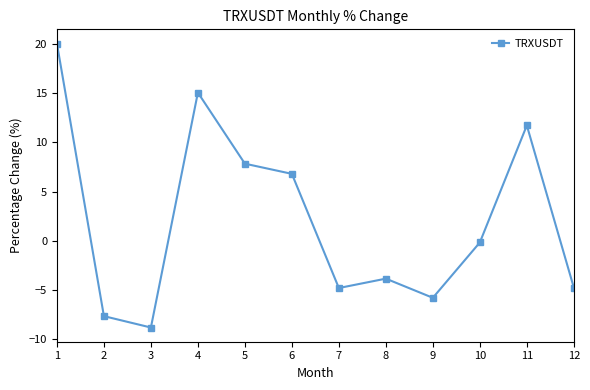

What is the sum of the values at 10 and 5?

7.7